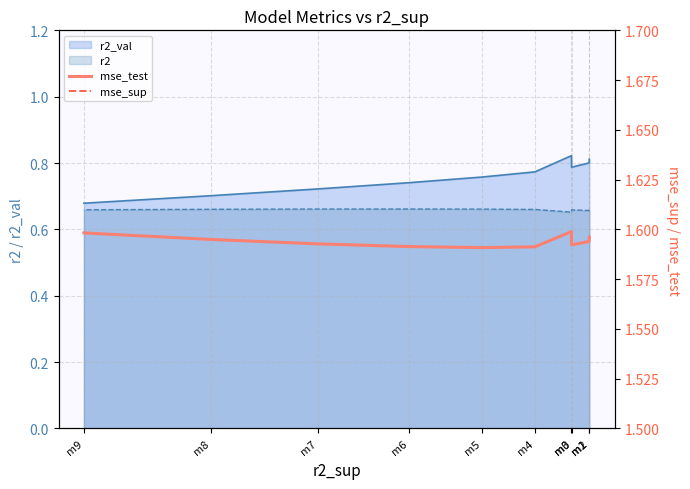

Read the mse_test value at m5.

1.6